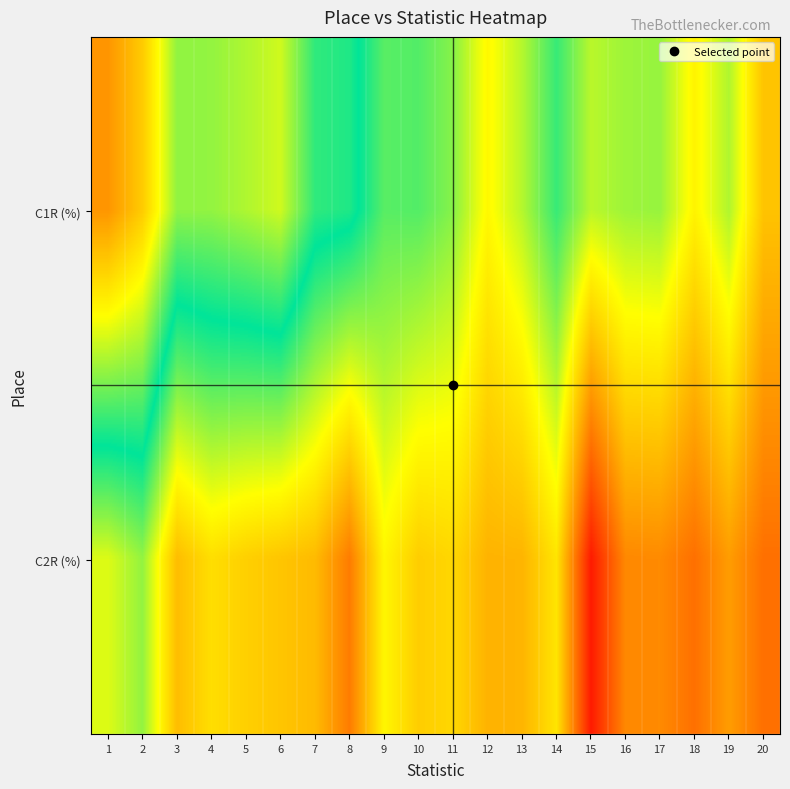

Which series has the largest range (max minus min)?

C1R (%)